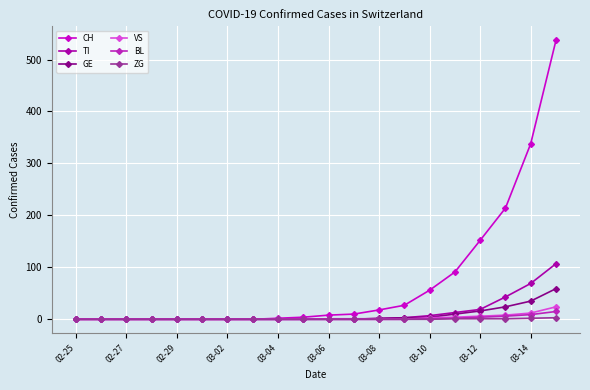

Rank the series by their maximum value, from lowest to highest.

ZG, BL, VS, GE, TI, CH